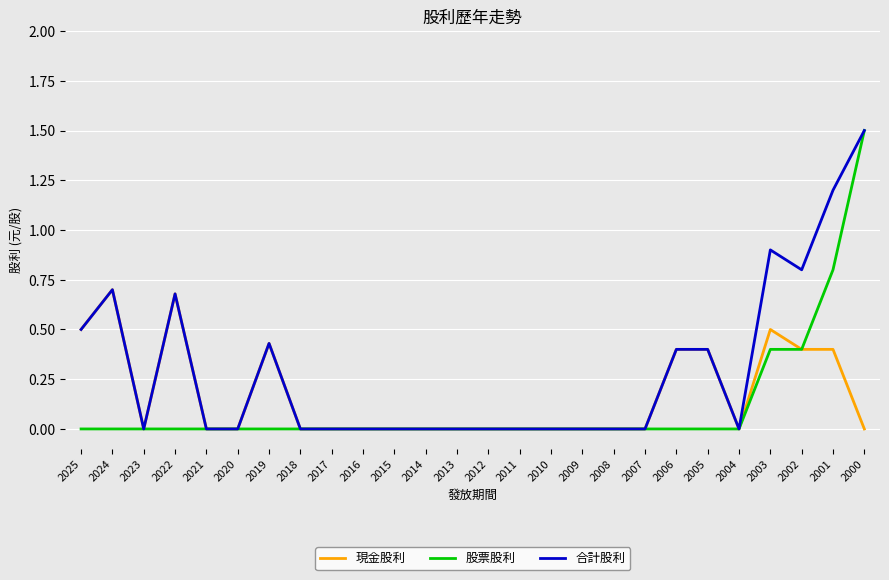

The 現金股利 series shows 0.4 at 2017. True or false?

False